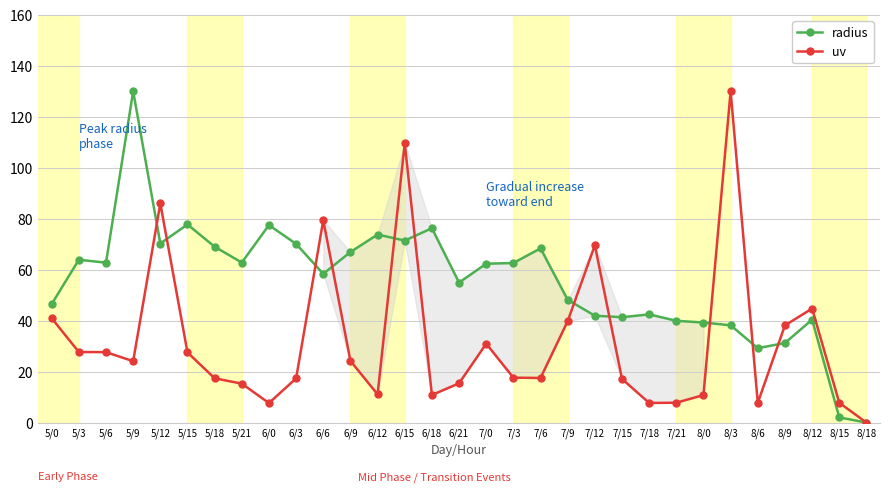

What value does the uv series have at 7/6?

17.5